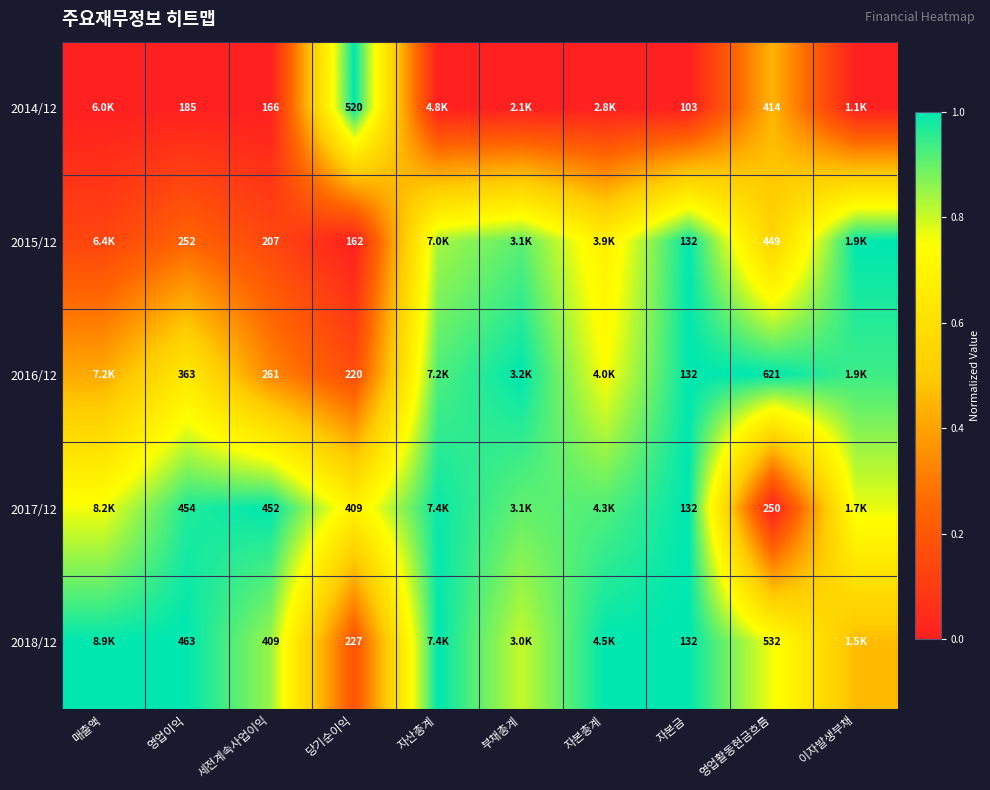

Is the value of 2018/12 at 당기순이익 greater than the value of 2017/12 at 세전계속사업이익?

No